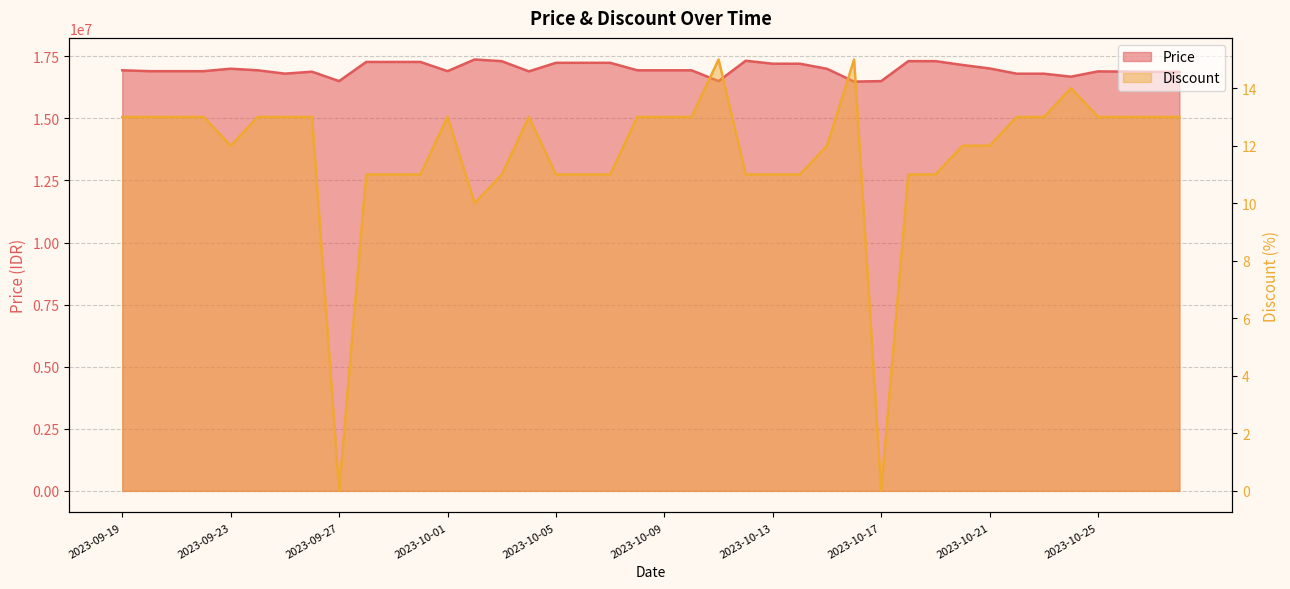

Rank the series by their maximum value, from lowest to highest.

Discount, Price